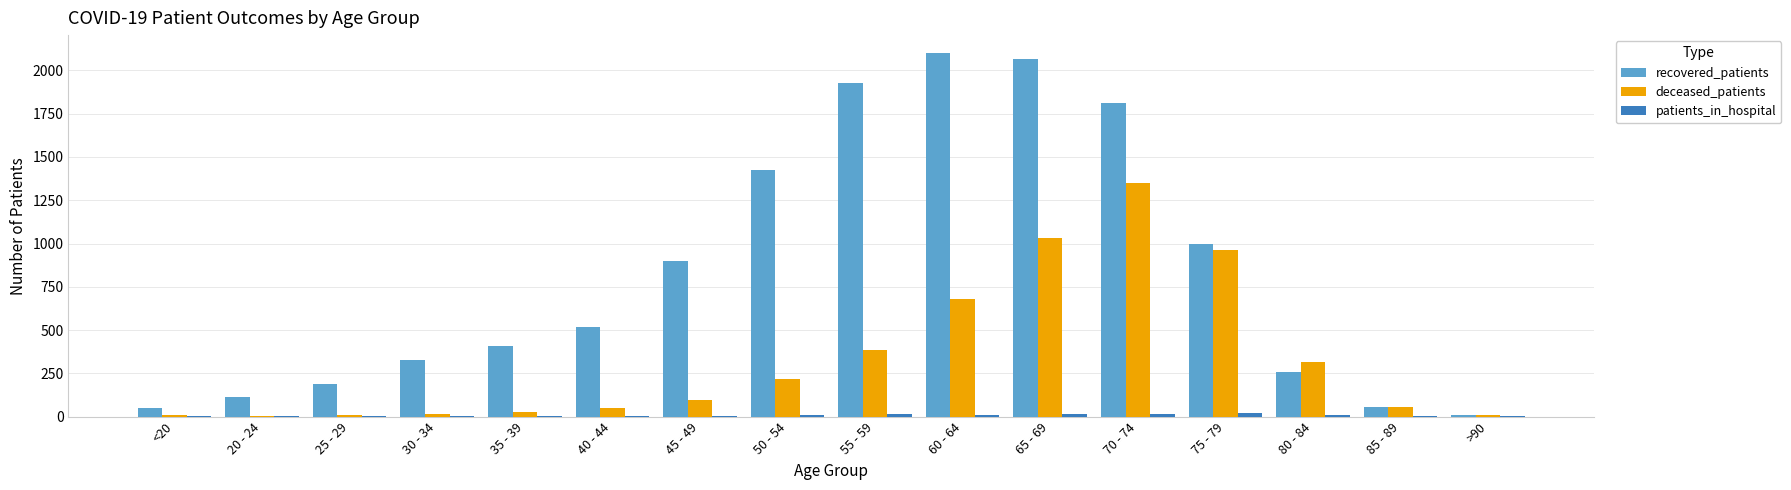

Which series has the largest total across all categories?

recovered_patients